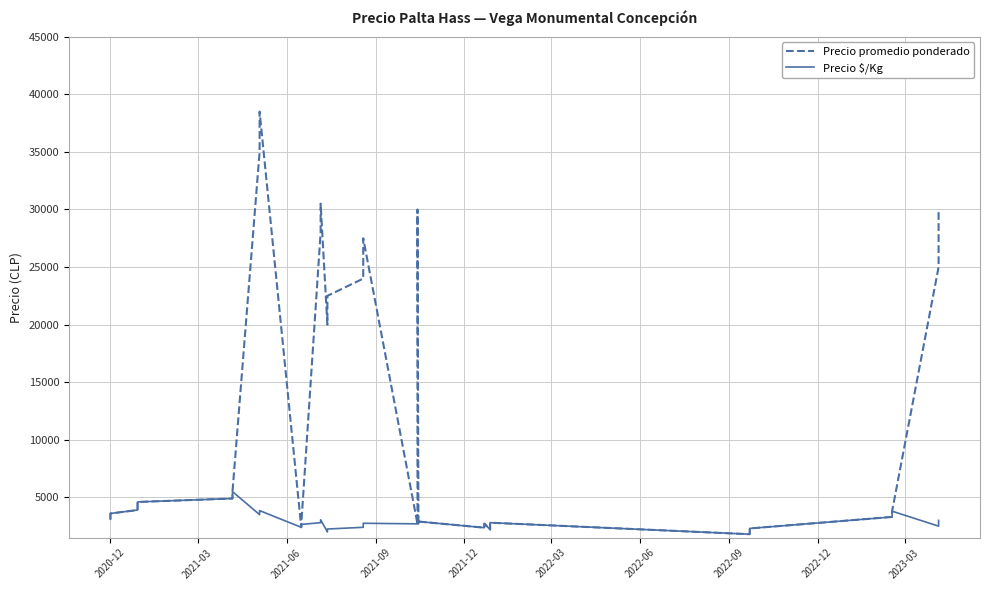

Is this an area chart (filled region under the line)?

No